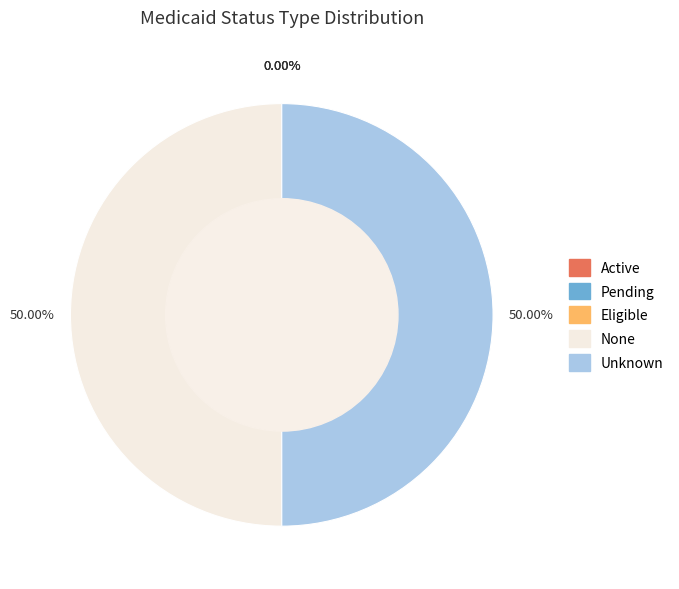

Combined, do Unknown and None account for over 50%?

Yes